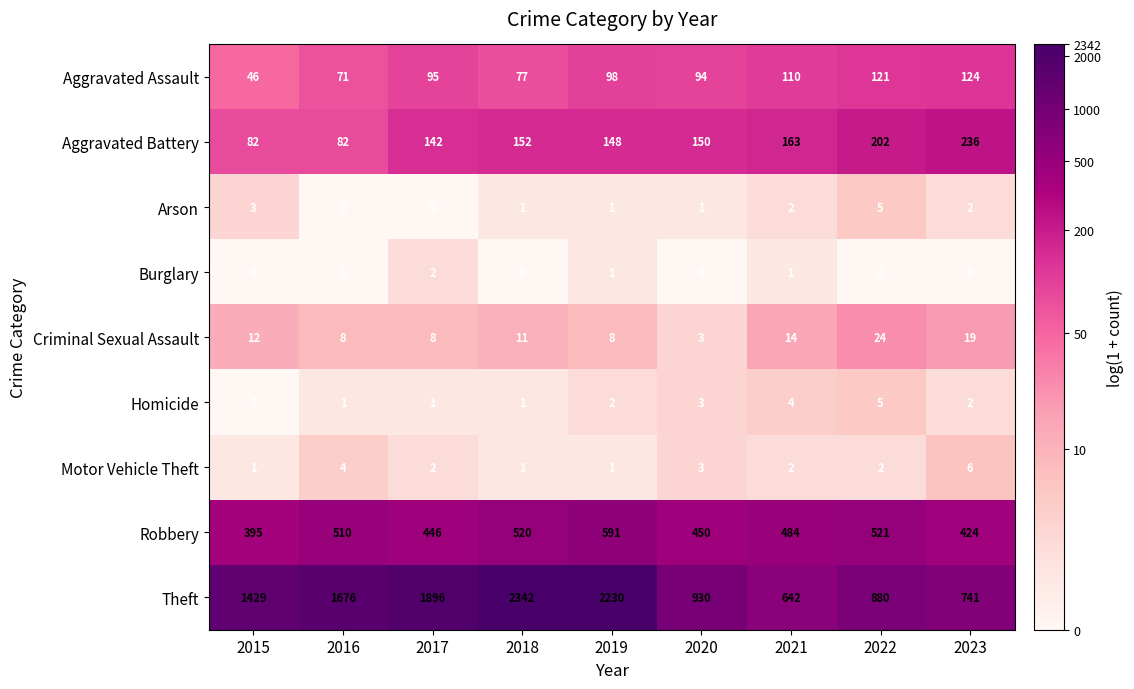

Rank the categories by Aggravated Assault value from highest to lowest.

2023, 2022, 2021, 2019, 2017, 2020, 2018, 2016, 2015